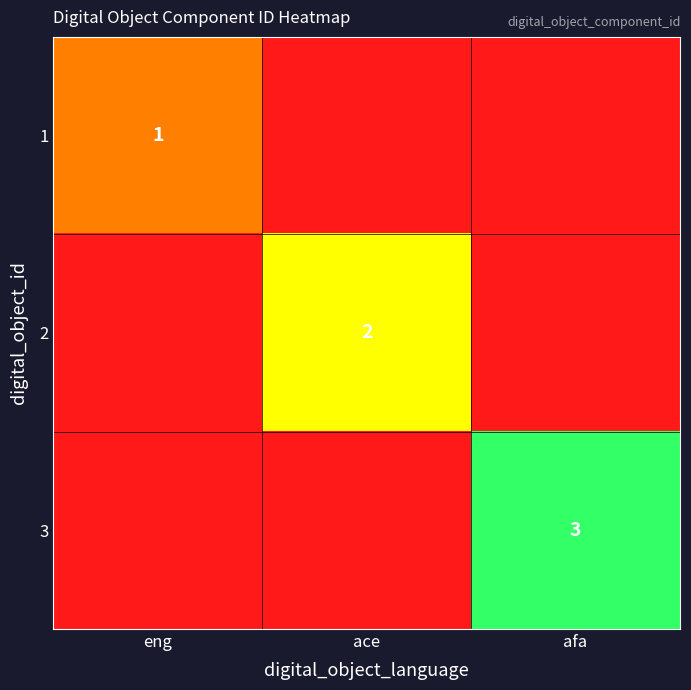

The value of 3 at afa is 3. True or false?

True